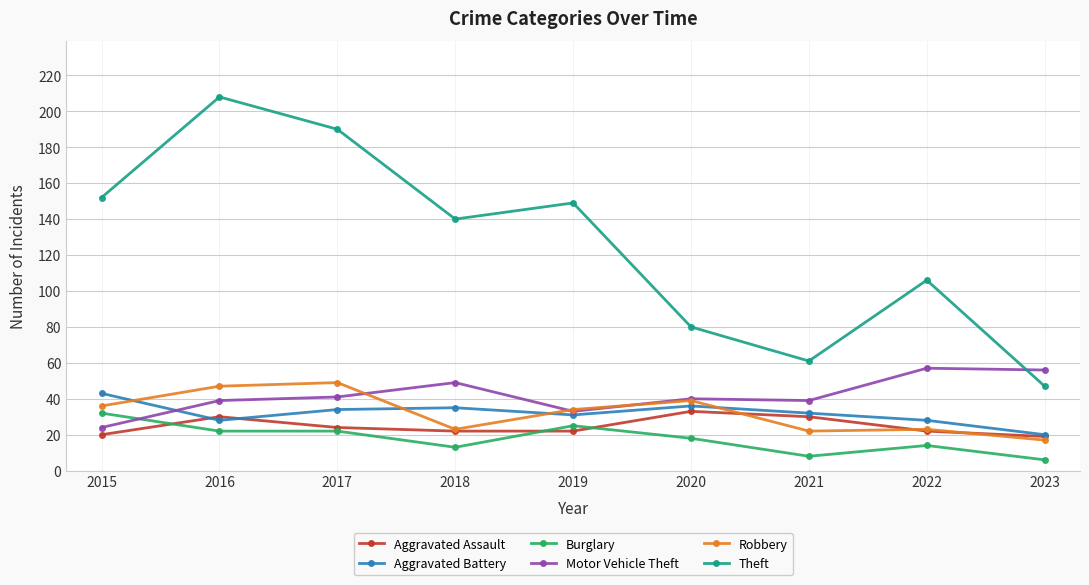

Where is the first local maximum for Aggravated Assault?

2016